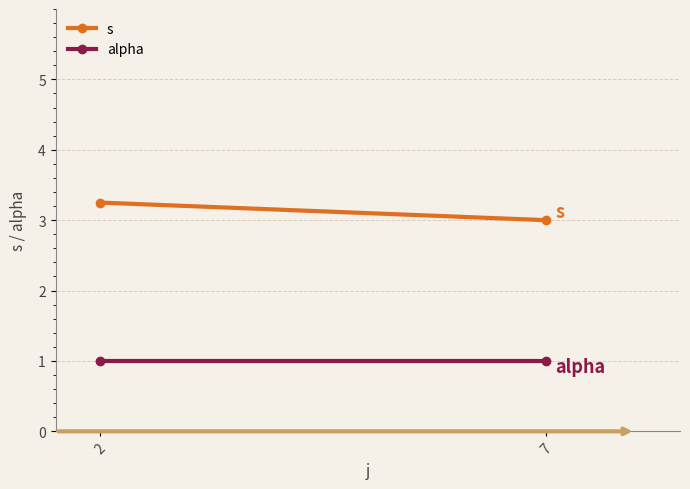

Reading left to right, what are all the values shown in this chart?

s: 3.2	3.0
alpha: 1.0	1.0